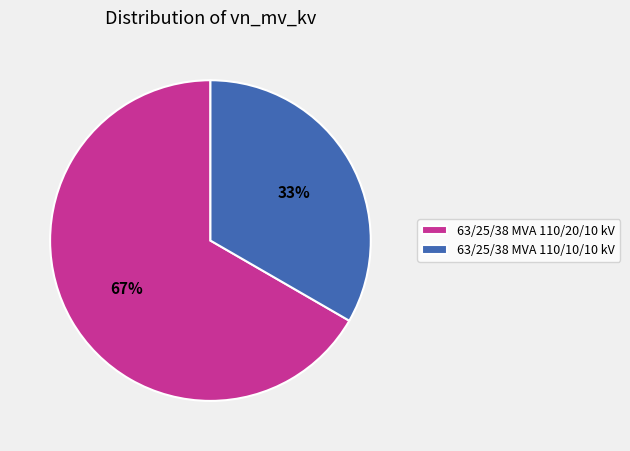

Is it true that 63/25/38 MVA 110/10/10 kV is 33% of the pie?

True